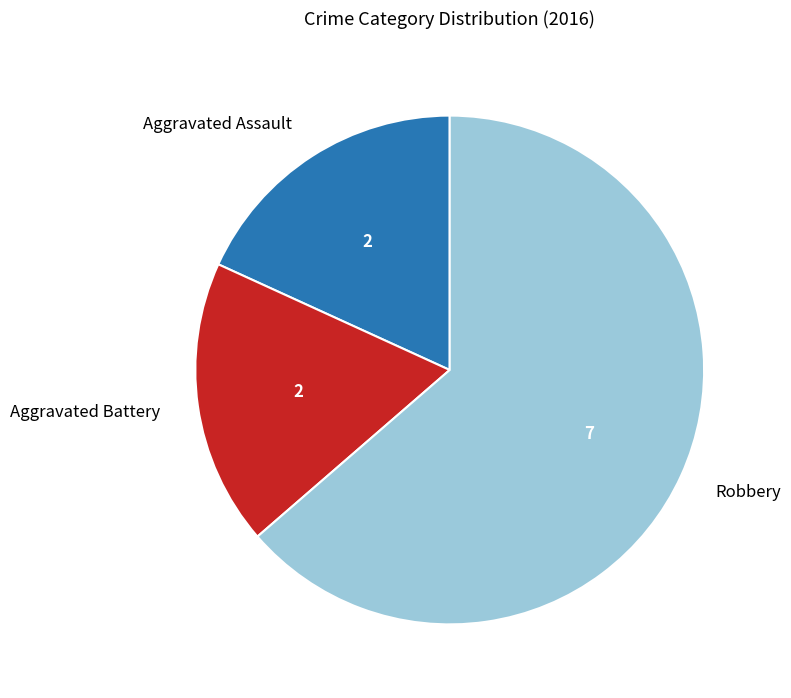

Is it true that Robbery is 64% of the pie?

True